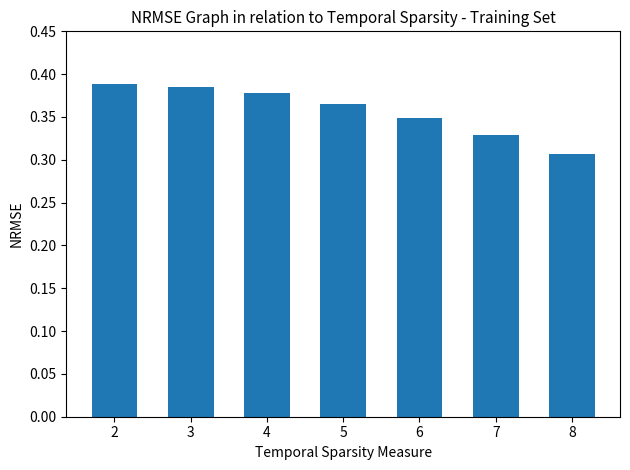

True or false: the data shows 0.1 at 3.

False